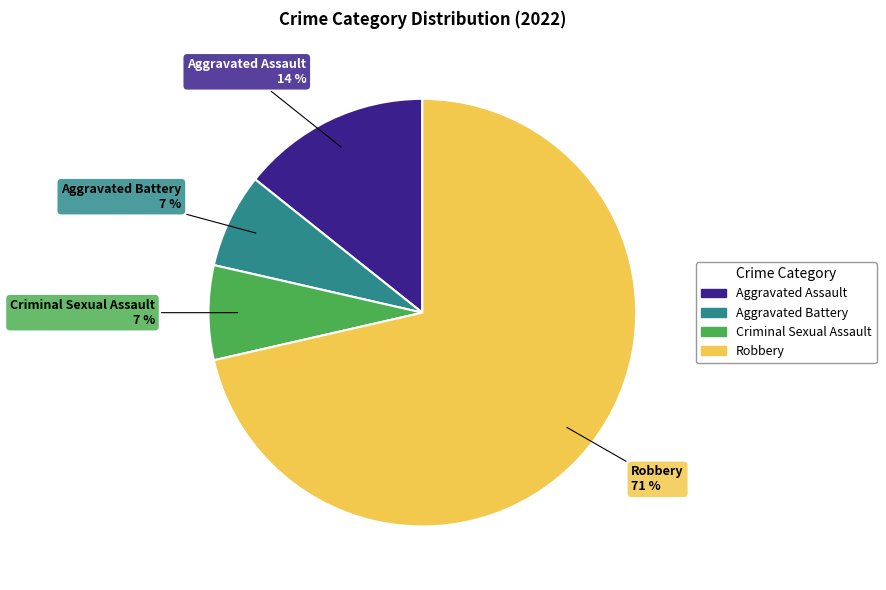

Approximately how many times larger is the value at Criminal Sexual Assault compared to Aggravated Battery?

1.0